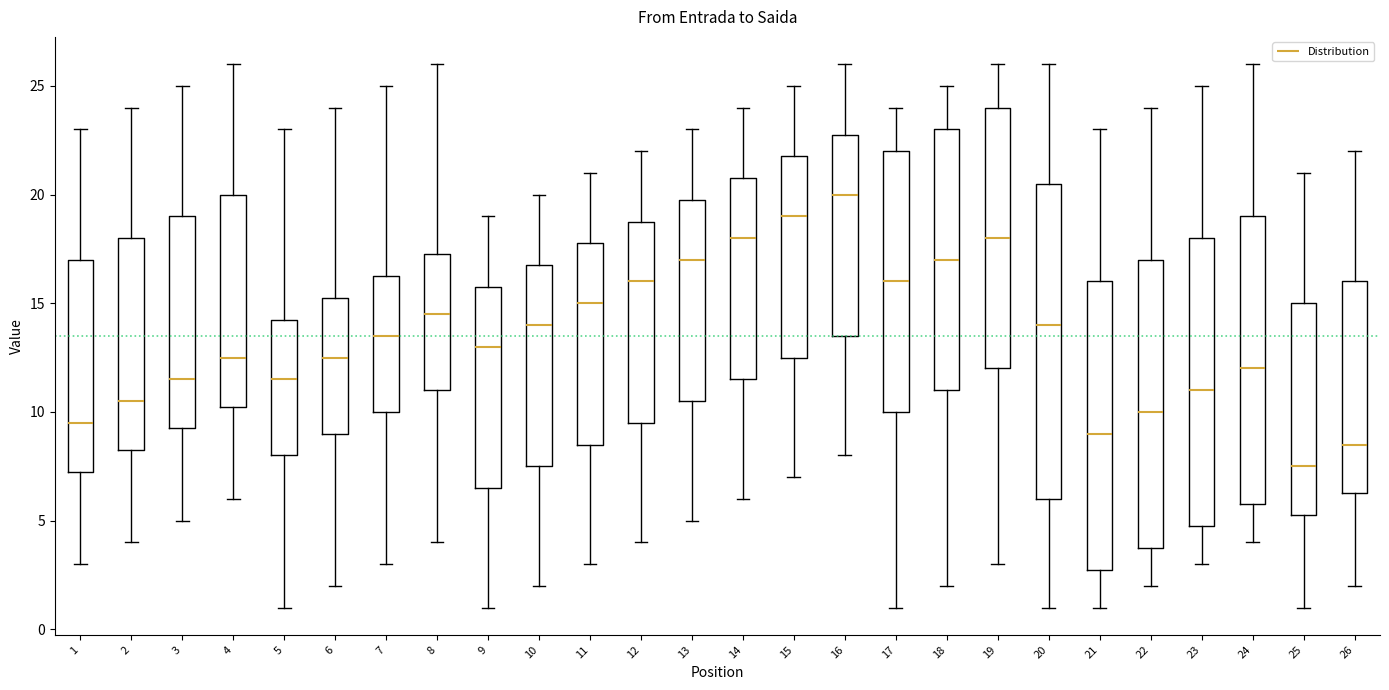

Where does the upper whisker of the box at x = 9 end on the y-axis? The values are not printed on the chart, so give them approximately, as read against the axis.

19.0